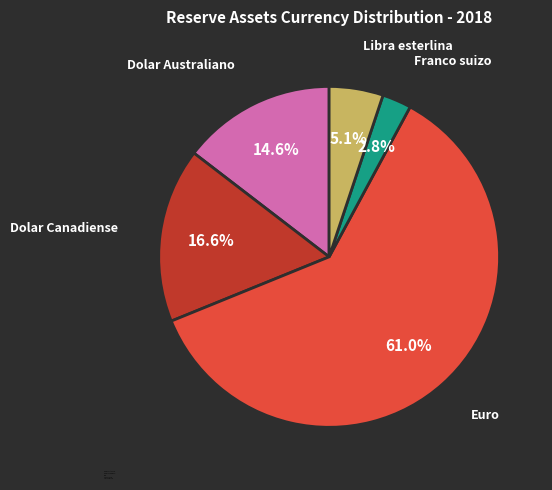

Is Franco suizo the majority of the pie?

No